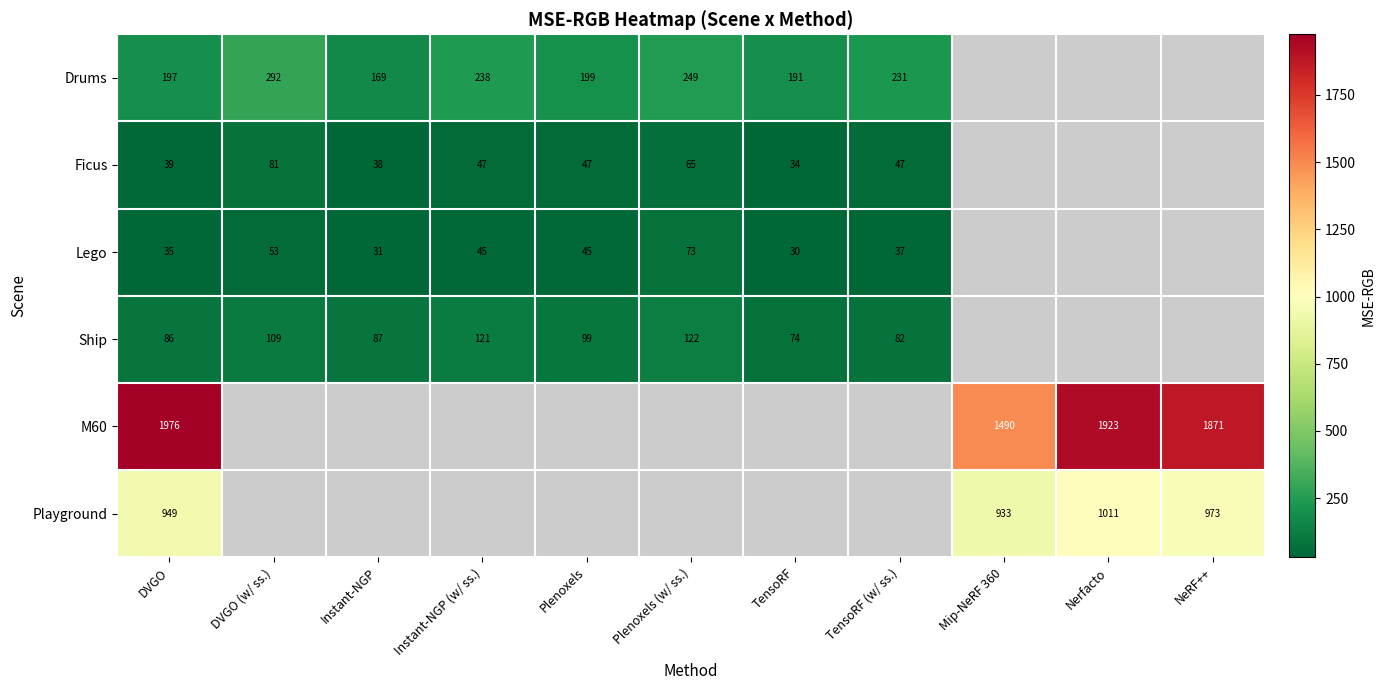

Is the value of M60 at DVGO greater than the value of Drums at DVGO (w/ ss.)?

Yes